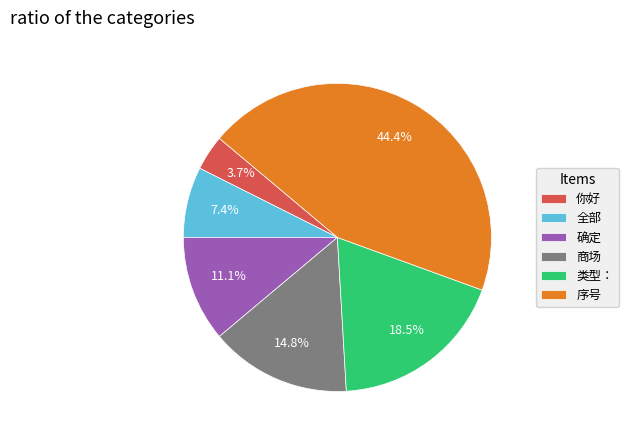

What percentage is the 全部 slice, to the nearest percent?

7%